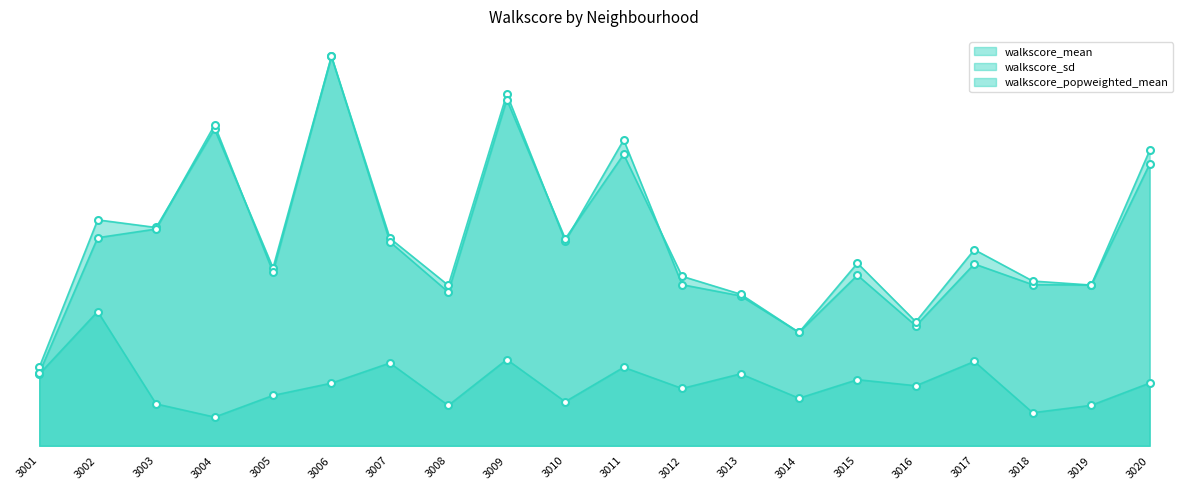

What are all the series names shown in the legend?

walkscore_mean, walkscore_sd, walkscore_popweighted_mean